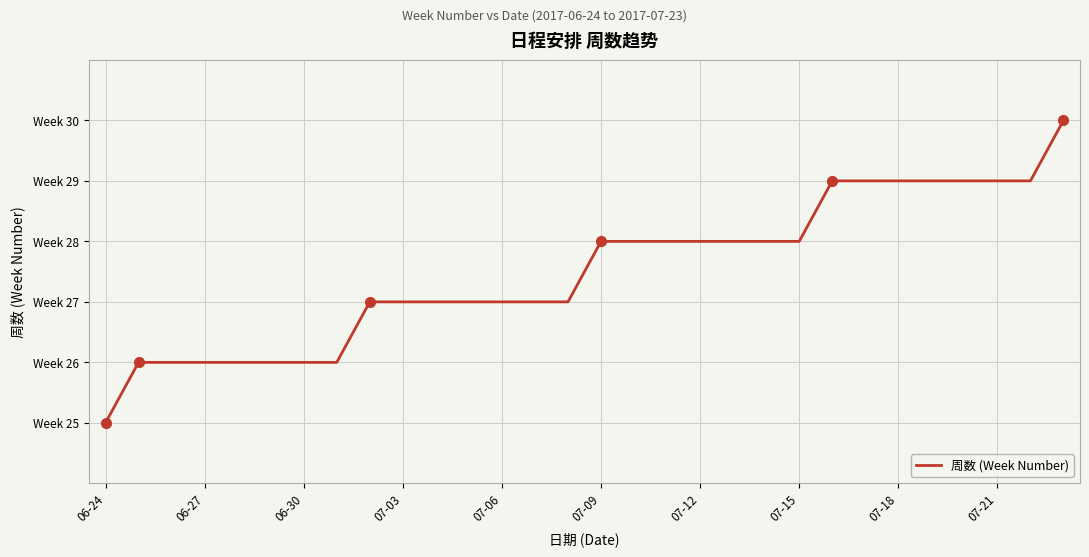

What is the difference between the second highest and minimum values?

4